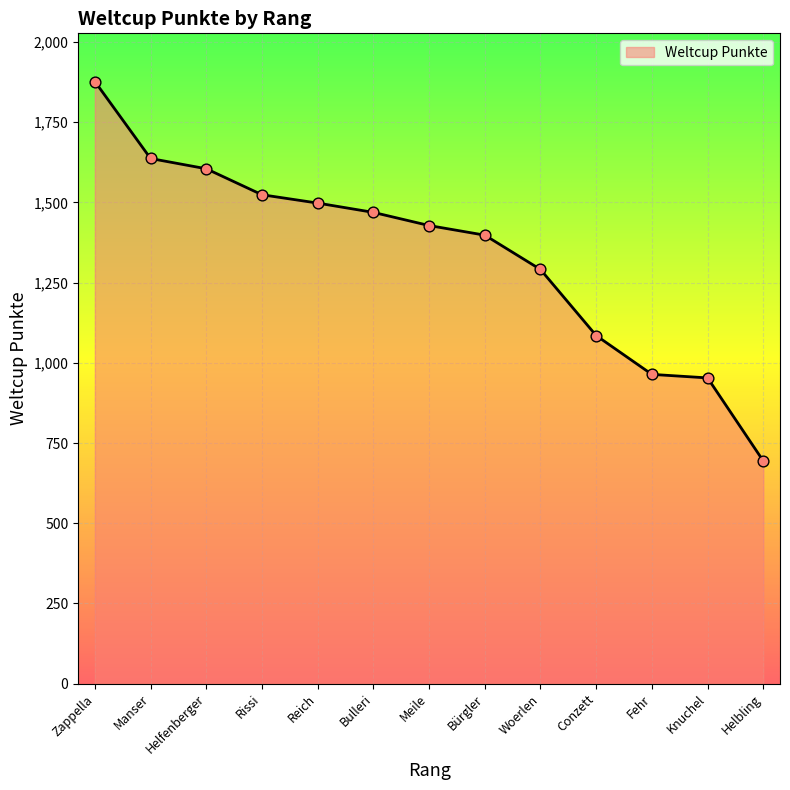

Which has a higher value, Conzett or Helfenberger?

Helfenberger